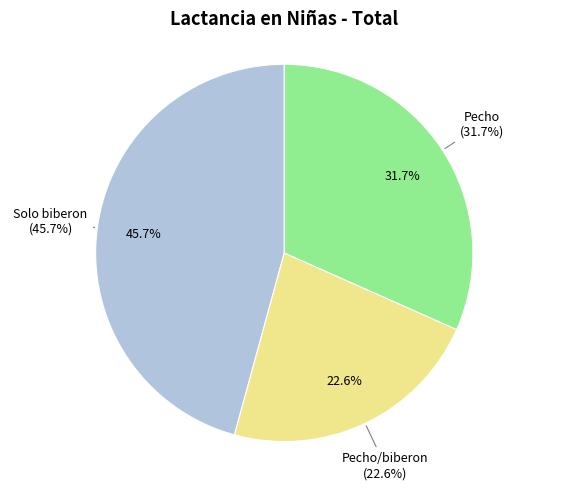

What percentage do Solo biberon and Pecho together represent?

77.4%